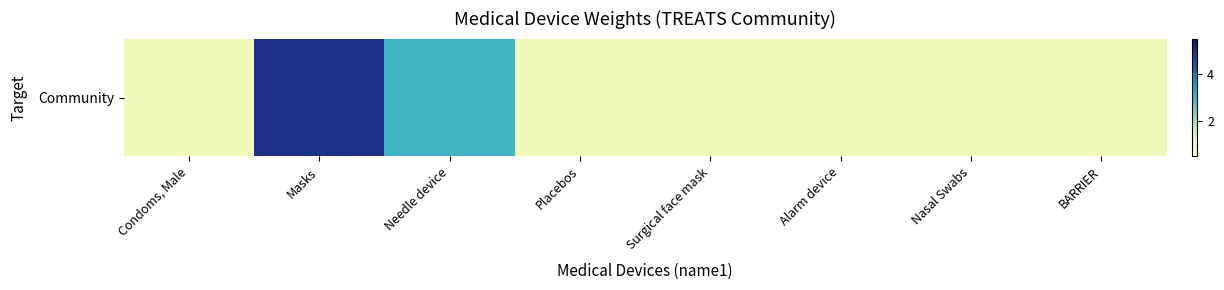

Which label corresponds to the smallest value in the chart?

Condoms, Male